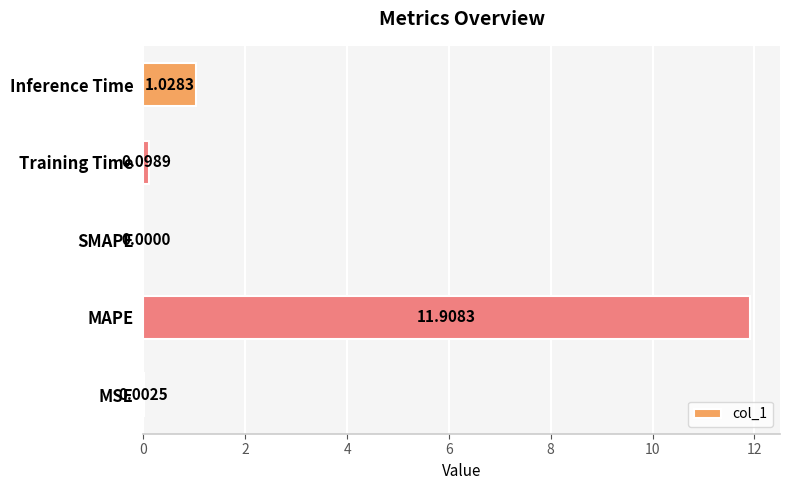

What is the change in value from SMAPE to Training Time?

+0.1